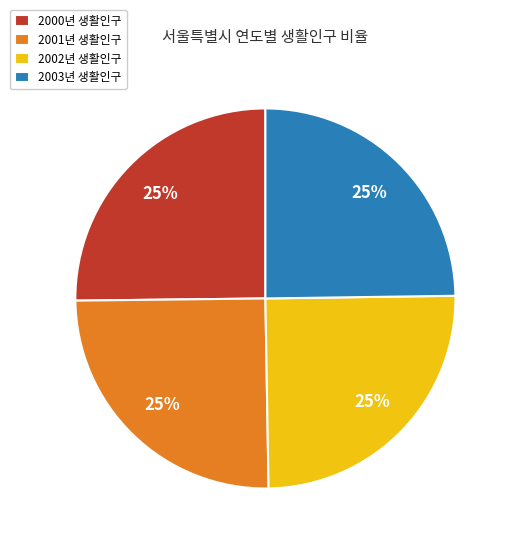

What is the ratio of the value at 2002년 생활인구 to the value at 2000년 생활인구?

1.0